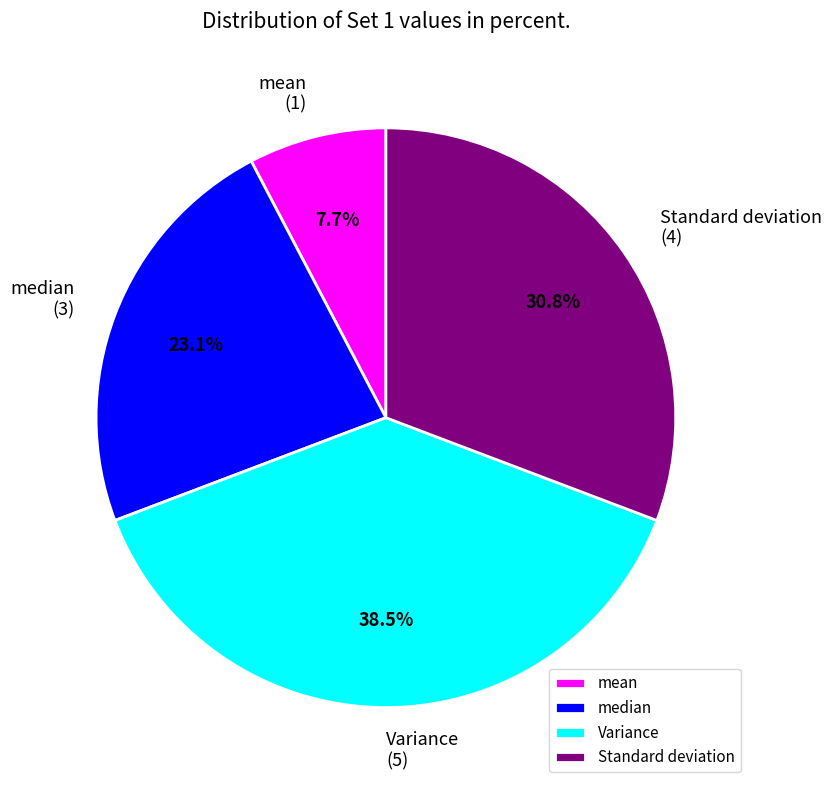

Which category has the biggest portion of the pie?

Variance